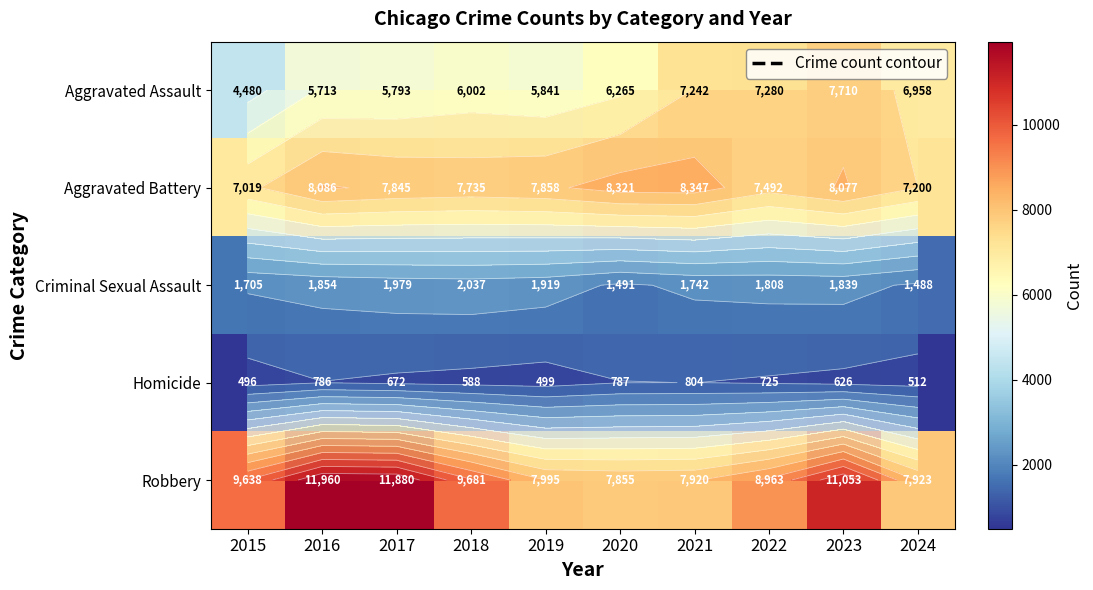

Is the value of Robbery at 2024 greater than the value of Aggravated Assault at 2024?

Yes